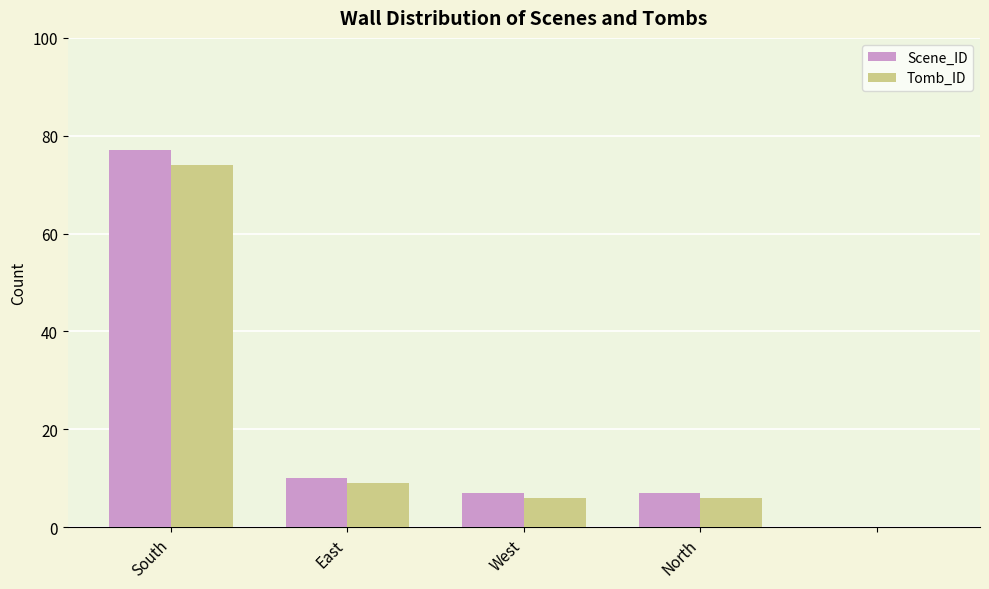

Are the bars grouped side by side (vs. stacked)?

Yes